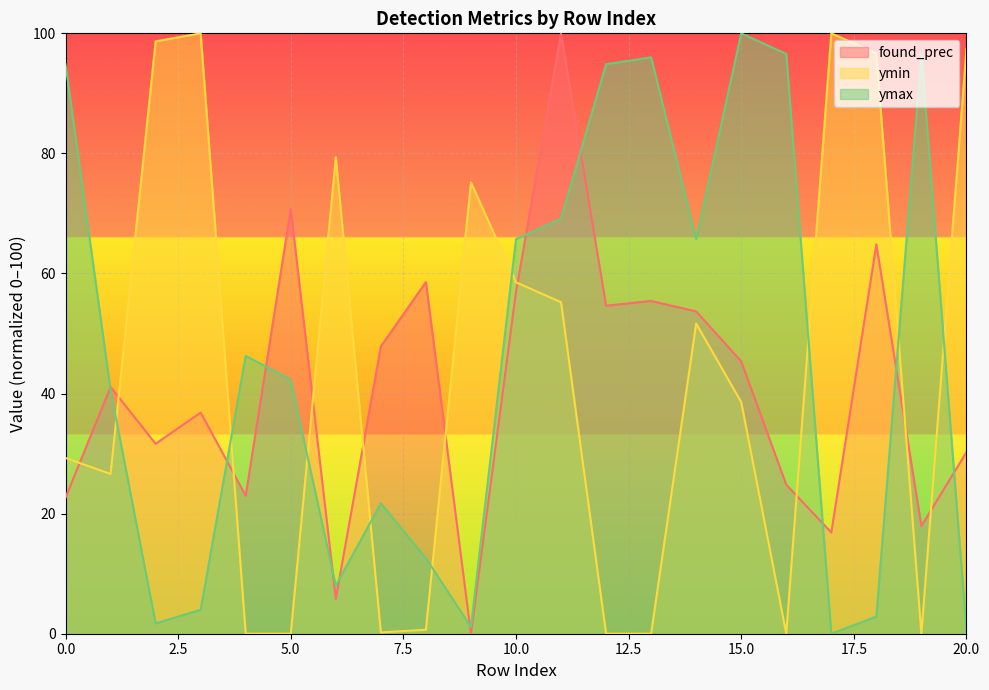

How many positive values does the ymax series have?

20